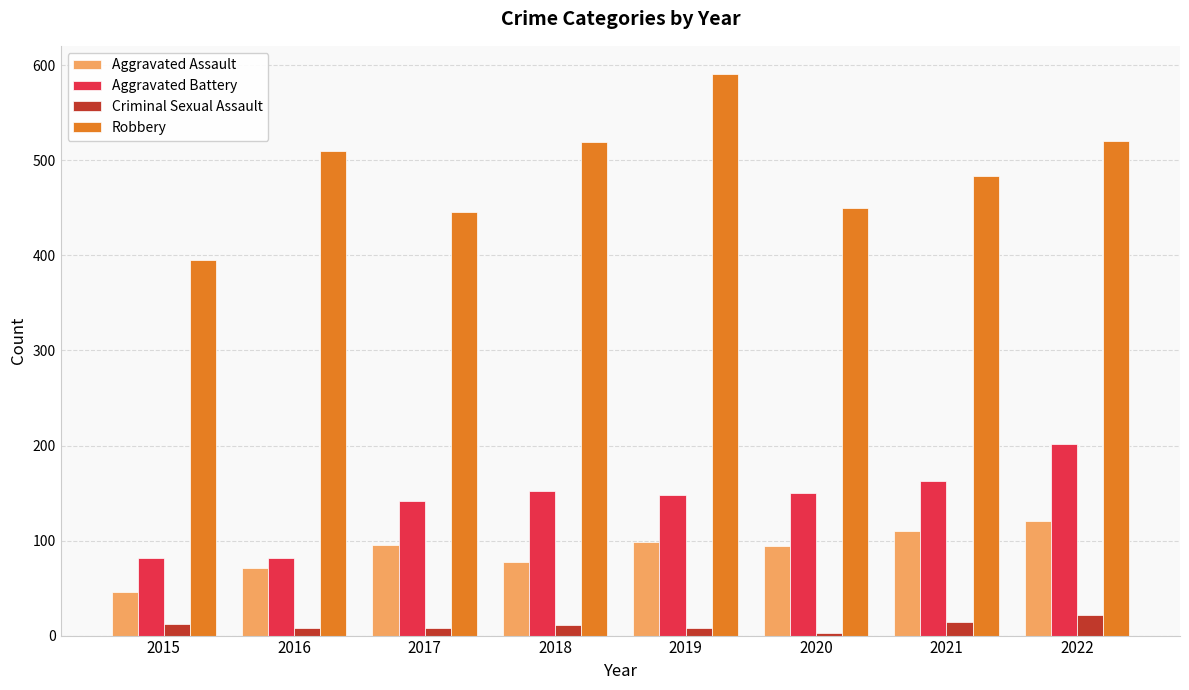

How many series are shown in this chart?

4